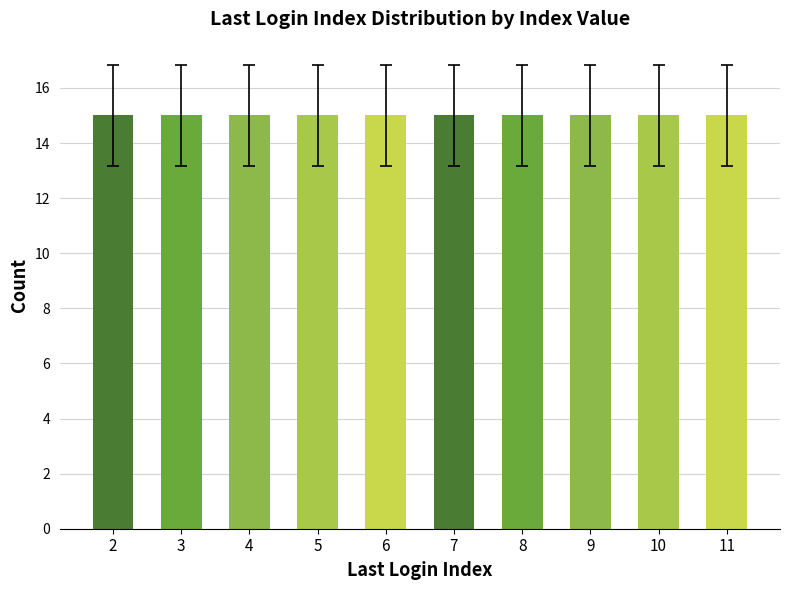

Is it true that the value at 9 is 7?

False